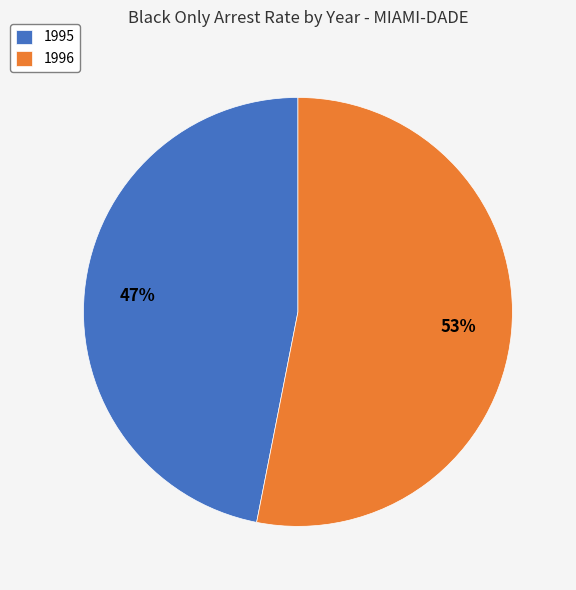

Which category has the smallest portion of the pie?

1995